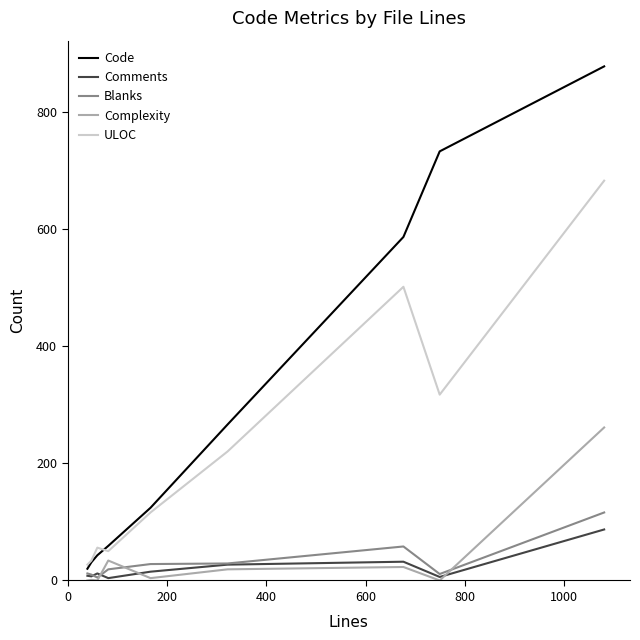

Which series has the largest total across all categories?

Code